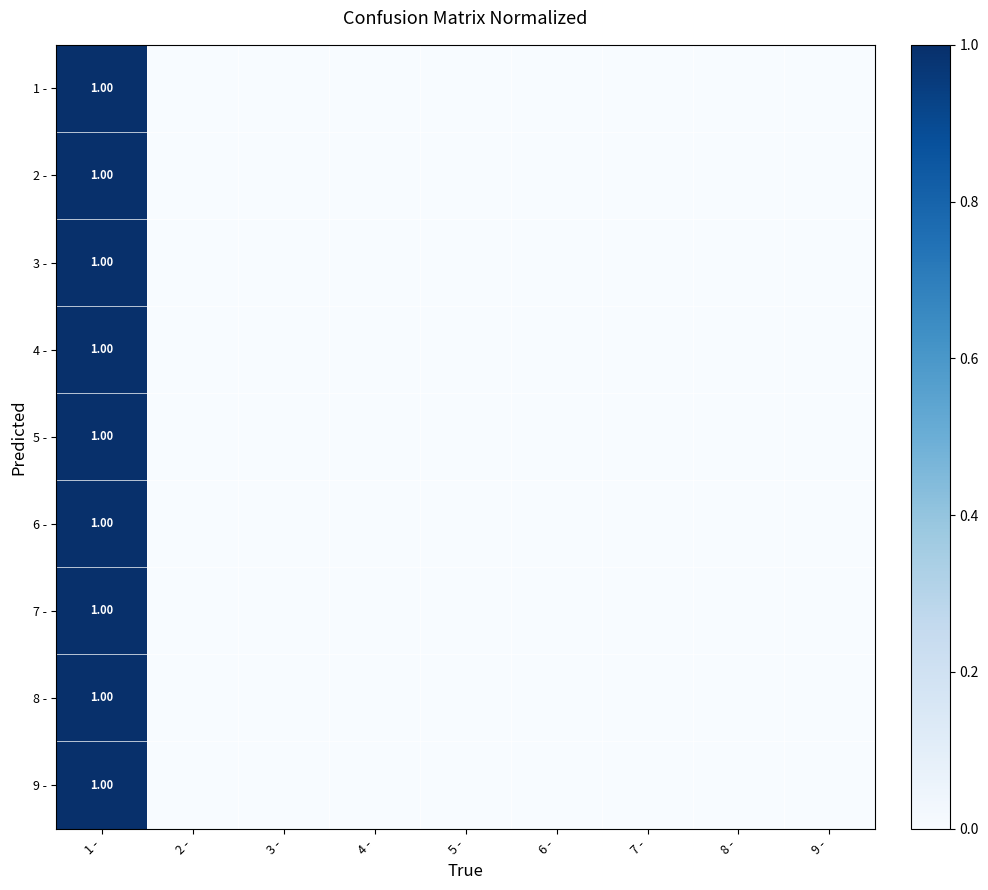

Count the 5 - values in the range 0 to 1.

9